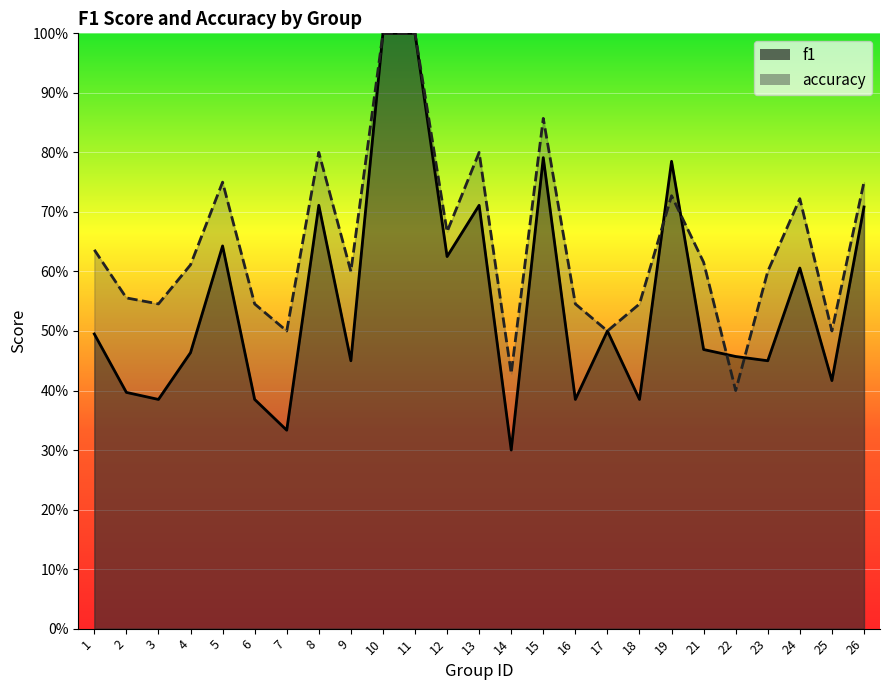

Which category has the highest value in the accuracy series?

10